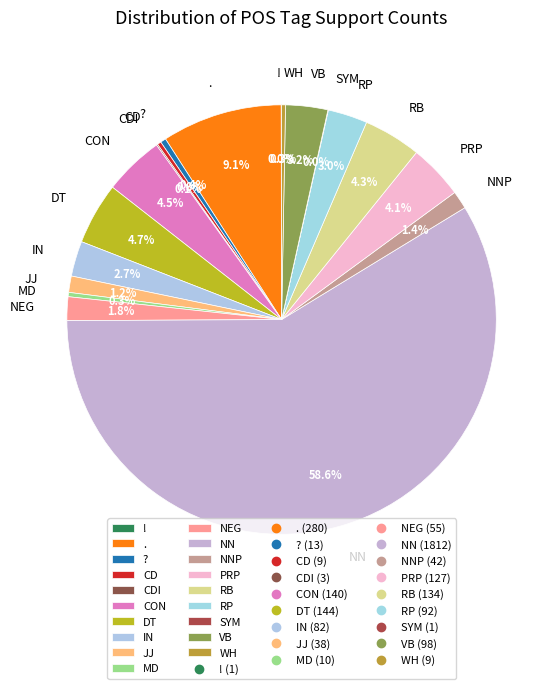

How much of the chart is everything except ??

99.6%